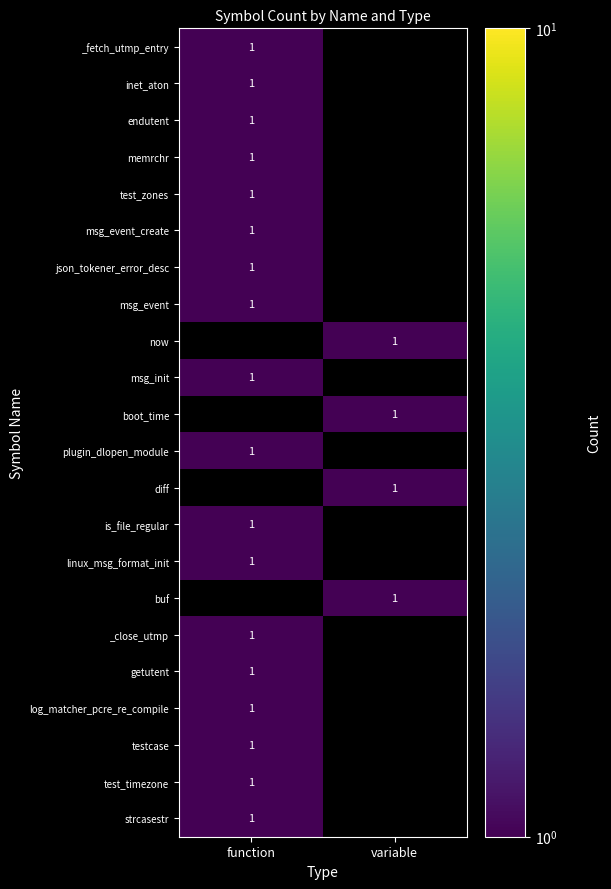

At how many categories does at least one series exceed 0?

2